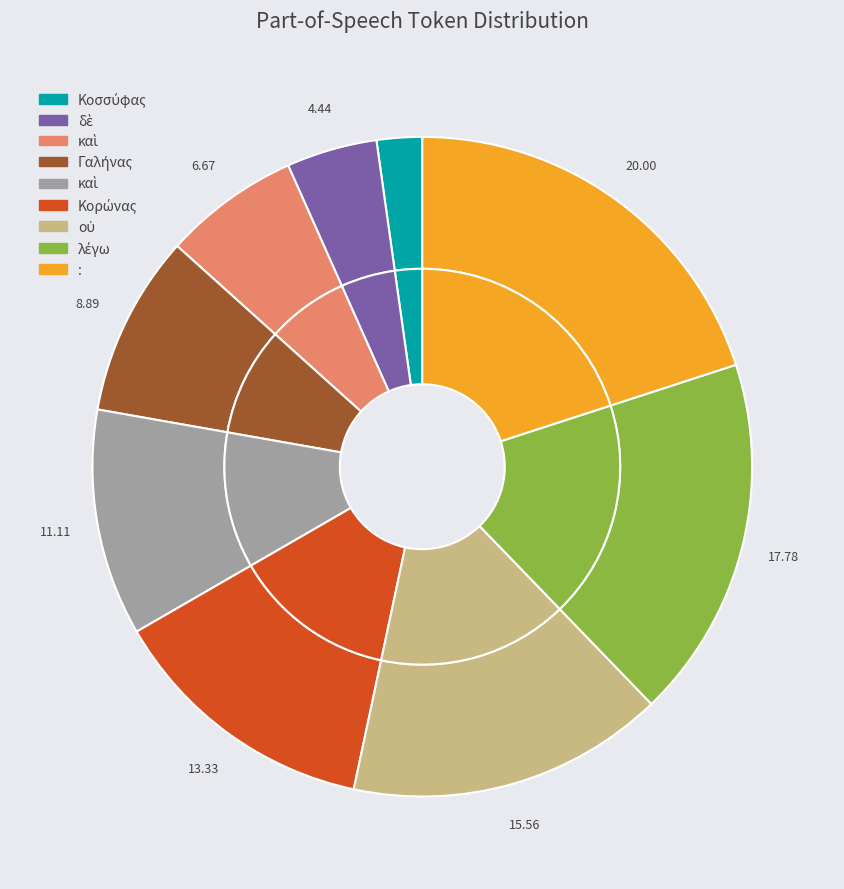

How many segments does this pie chart have?

9